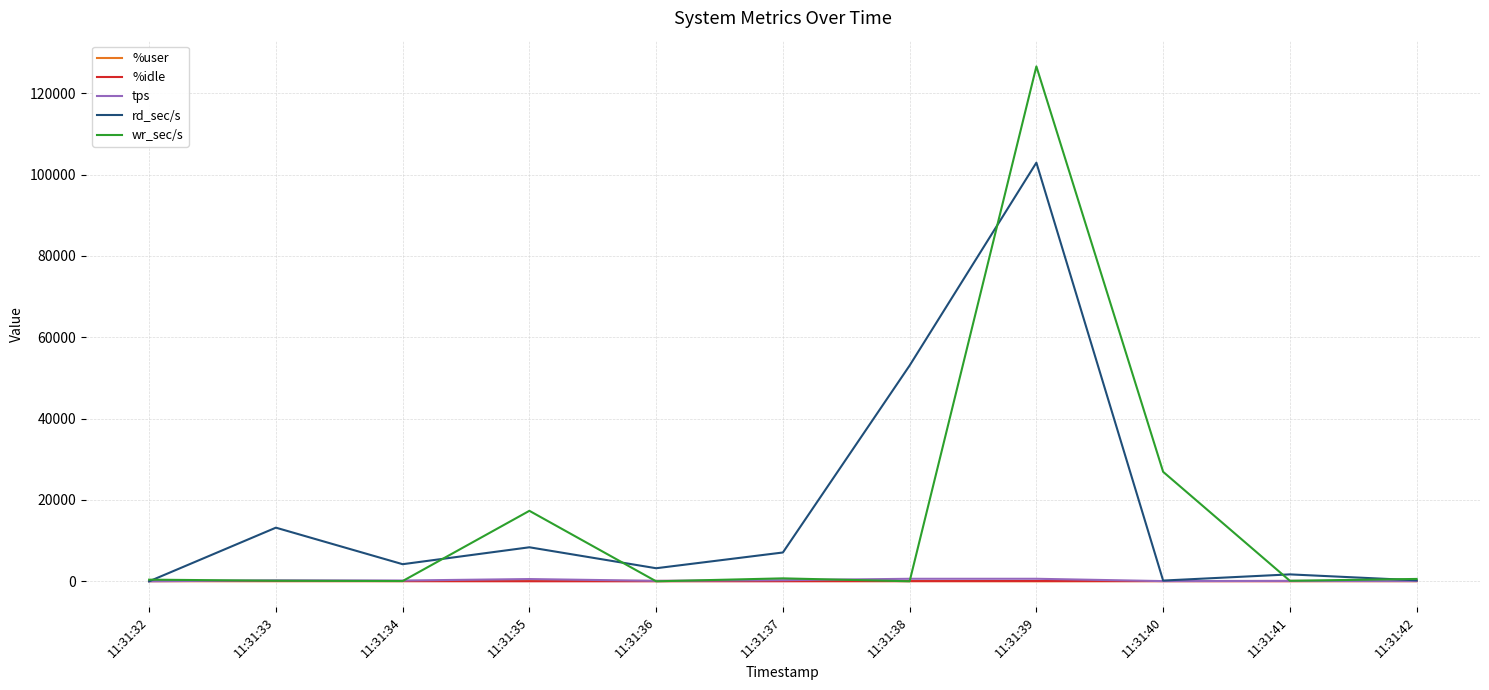

What is the lowest value of the tps series?

6.0